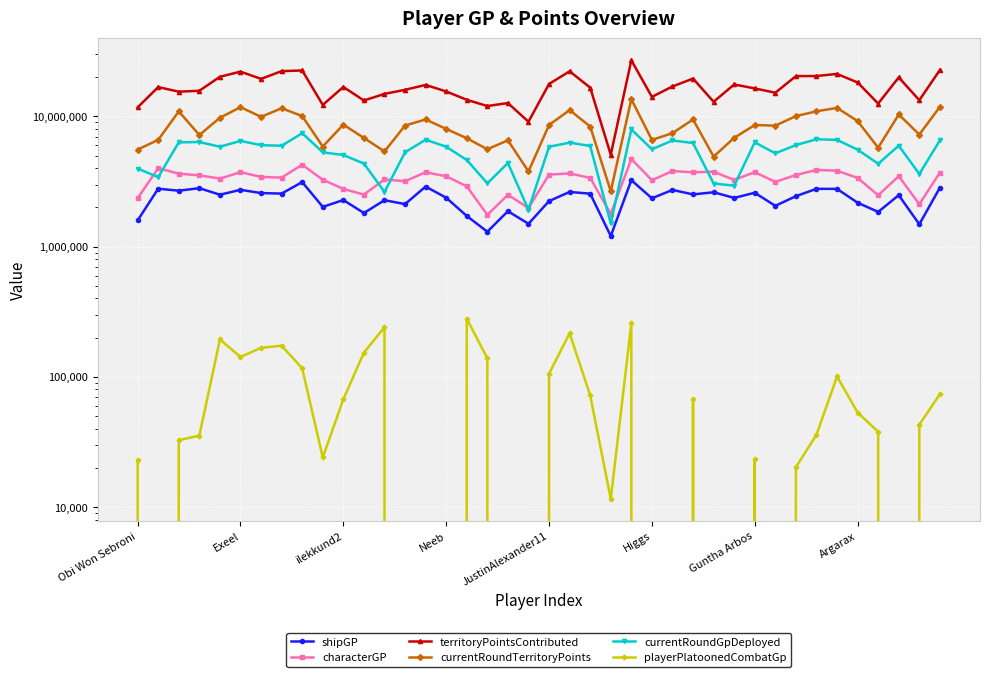

Which series changed the most between 21 and 29?

territoryPointsContributed